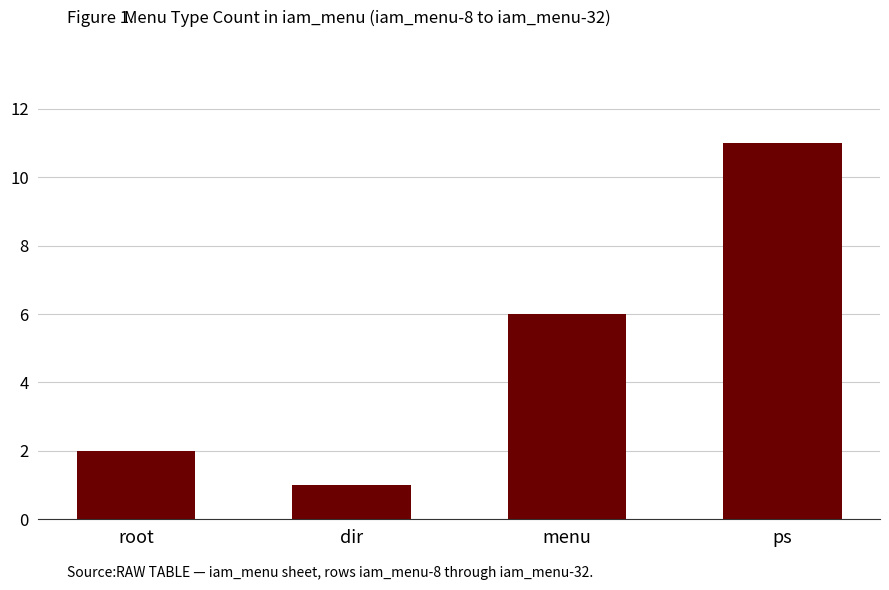

Approximately how many times larger is the value at menu compared to dir?

6.0